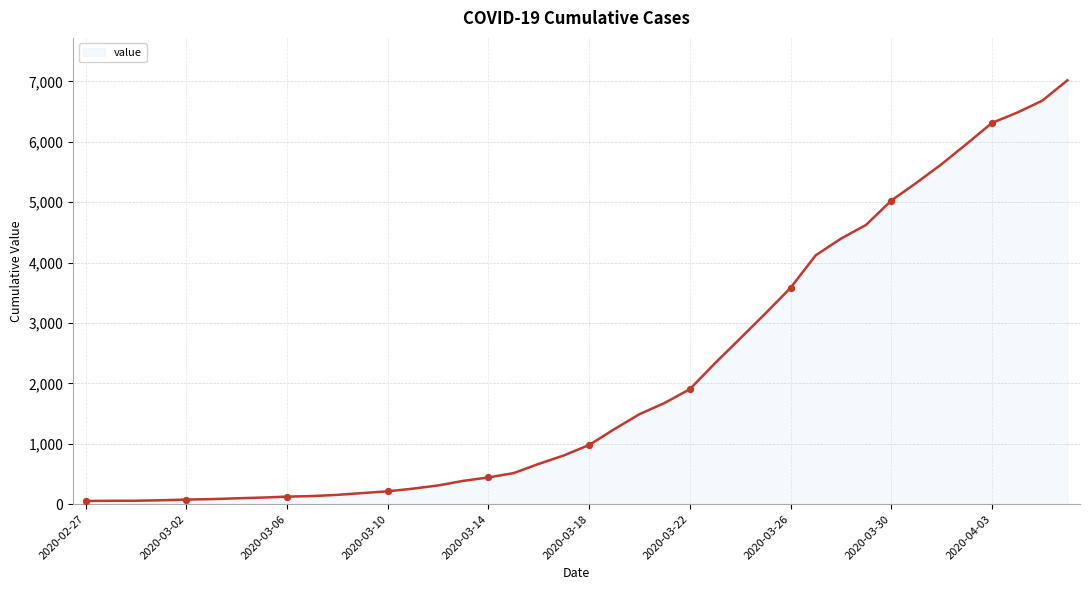

What is the maximum value shown in the chart?

7017